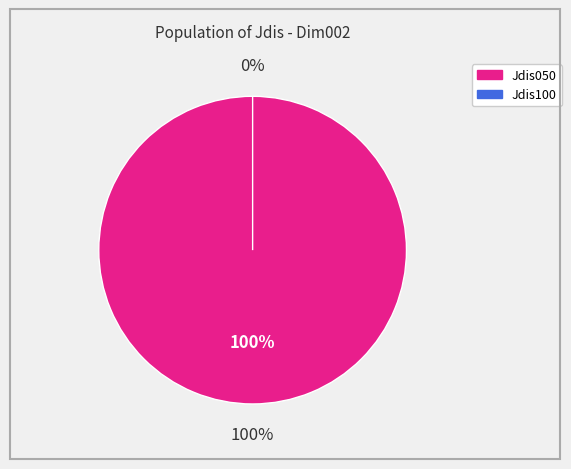

To the nearest percent, what is the average slice percentage?

50%